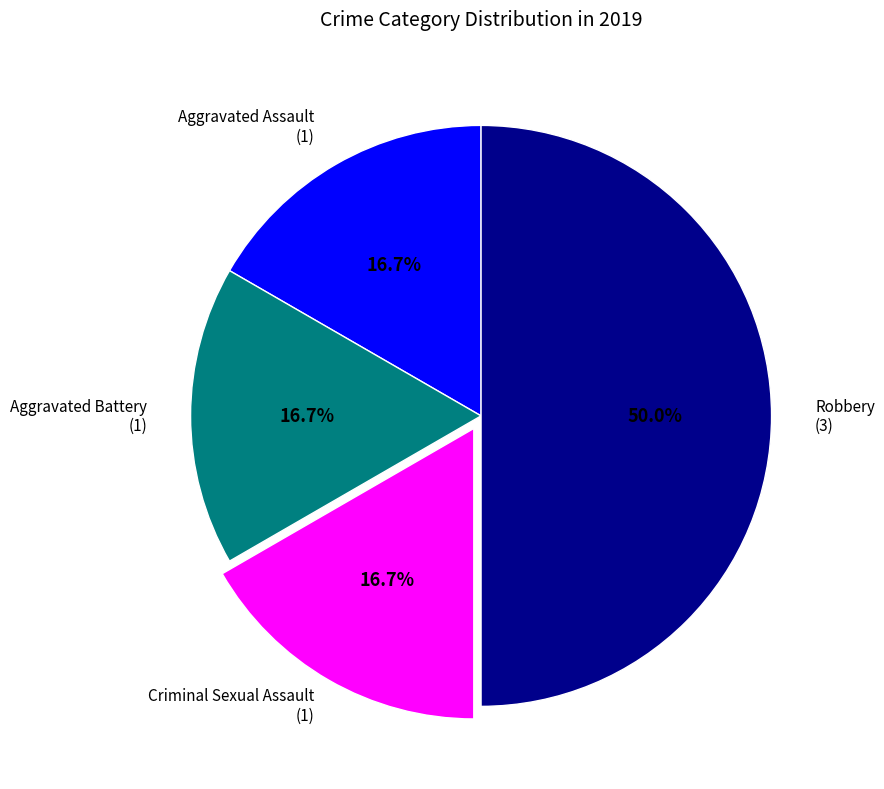

How many slices are in this pie chart?

4